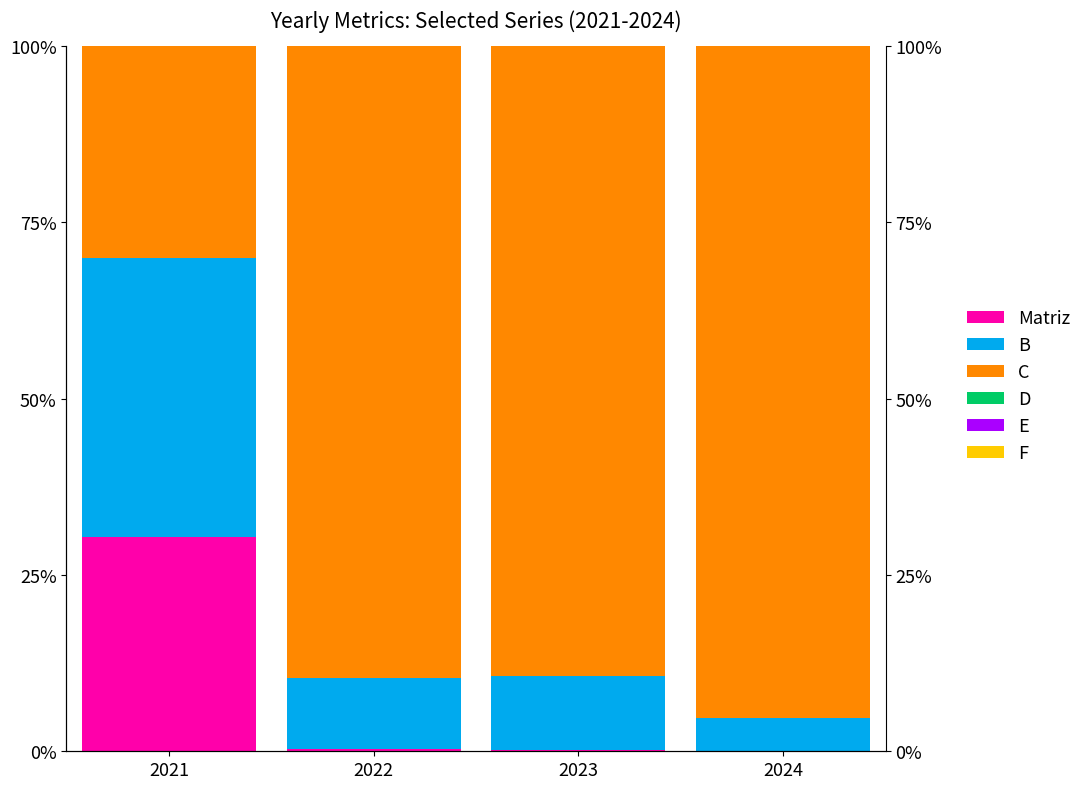

What is the maximum value shown in the chart?

100.0